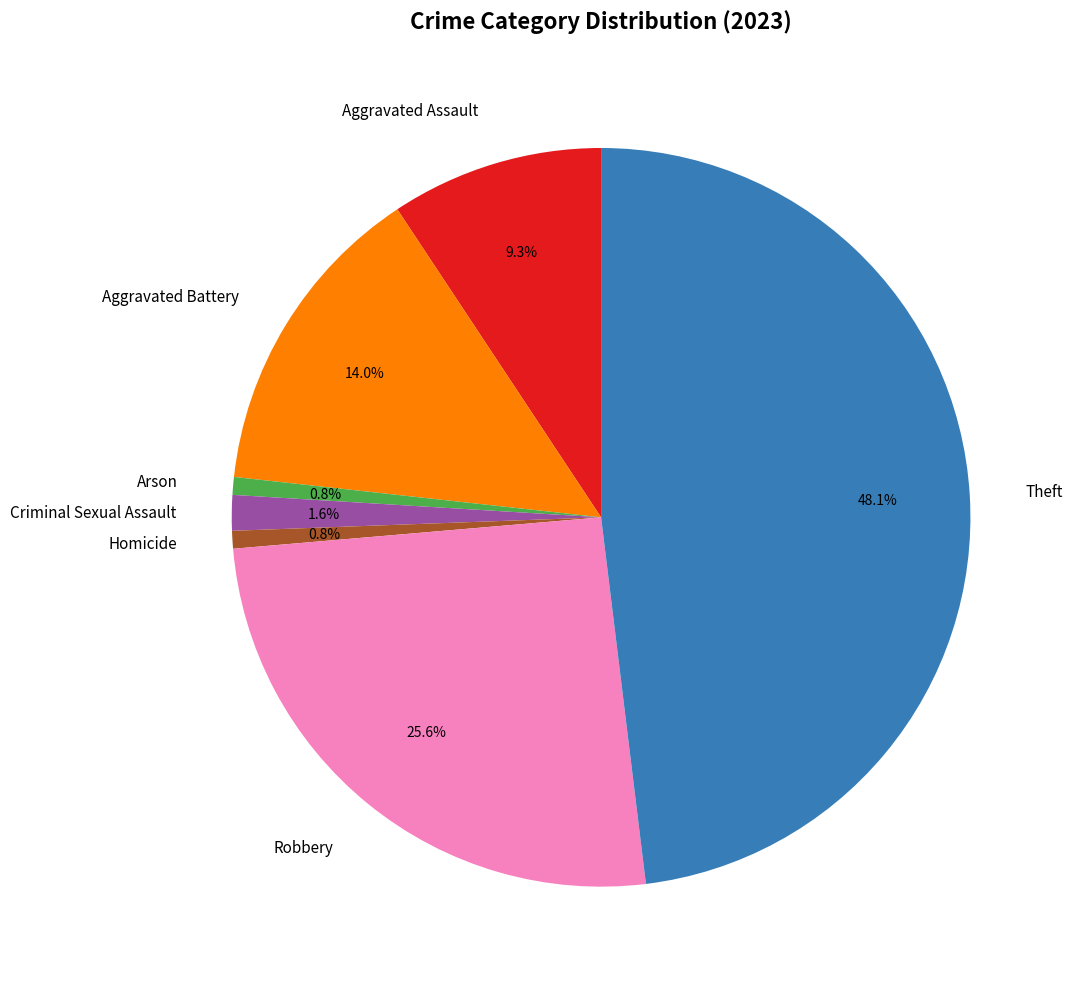

To the nearest percent, what portion does Aggravated Battery represent?

14%